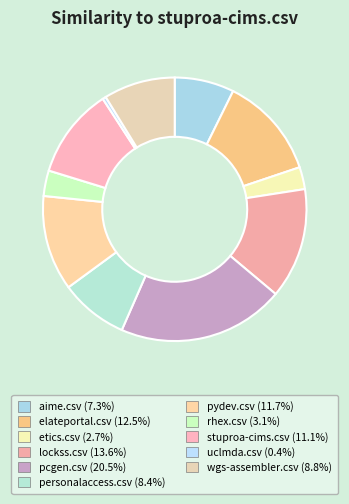

How many slices are in this pie chart?

11